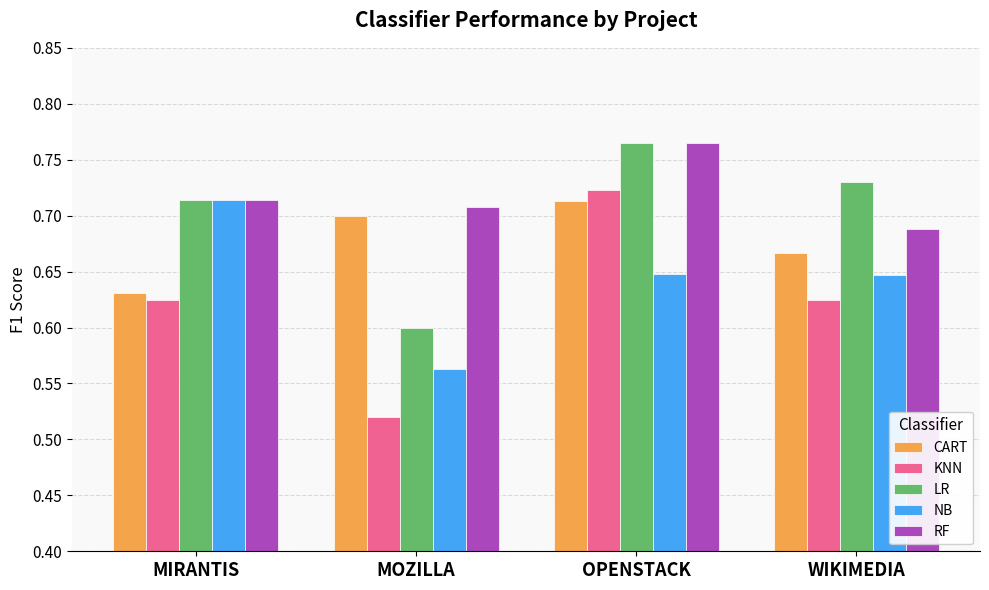

How many groups of bars are there?

4